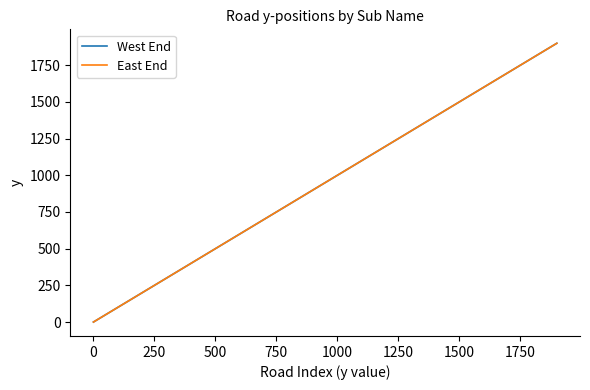

Does the chart have visible grid lines?

No